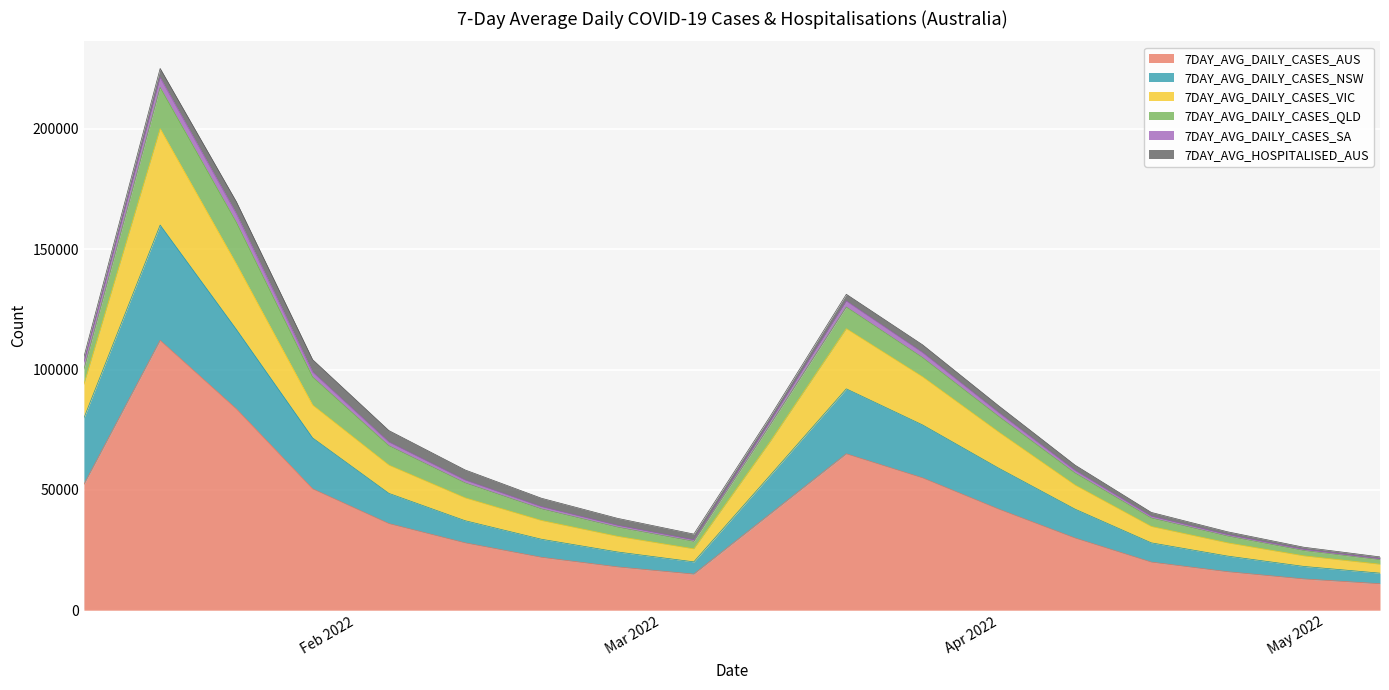

The 7DAY_AVG_DAILY_CASES_AUS series shows 112151 at 2022-01-14. True or false?

True